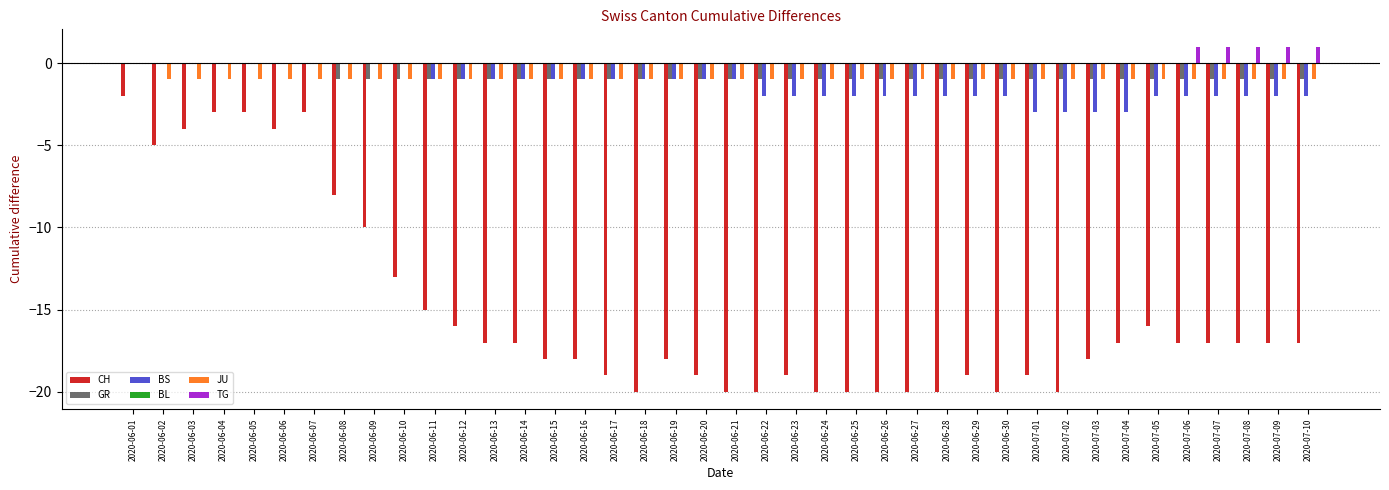

True or false: BS has a value of 0 at 2020-06-01.

True